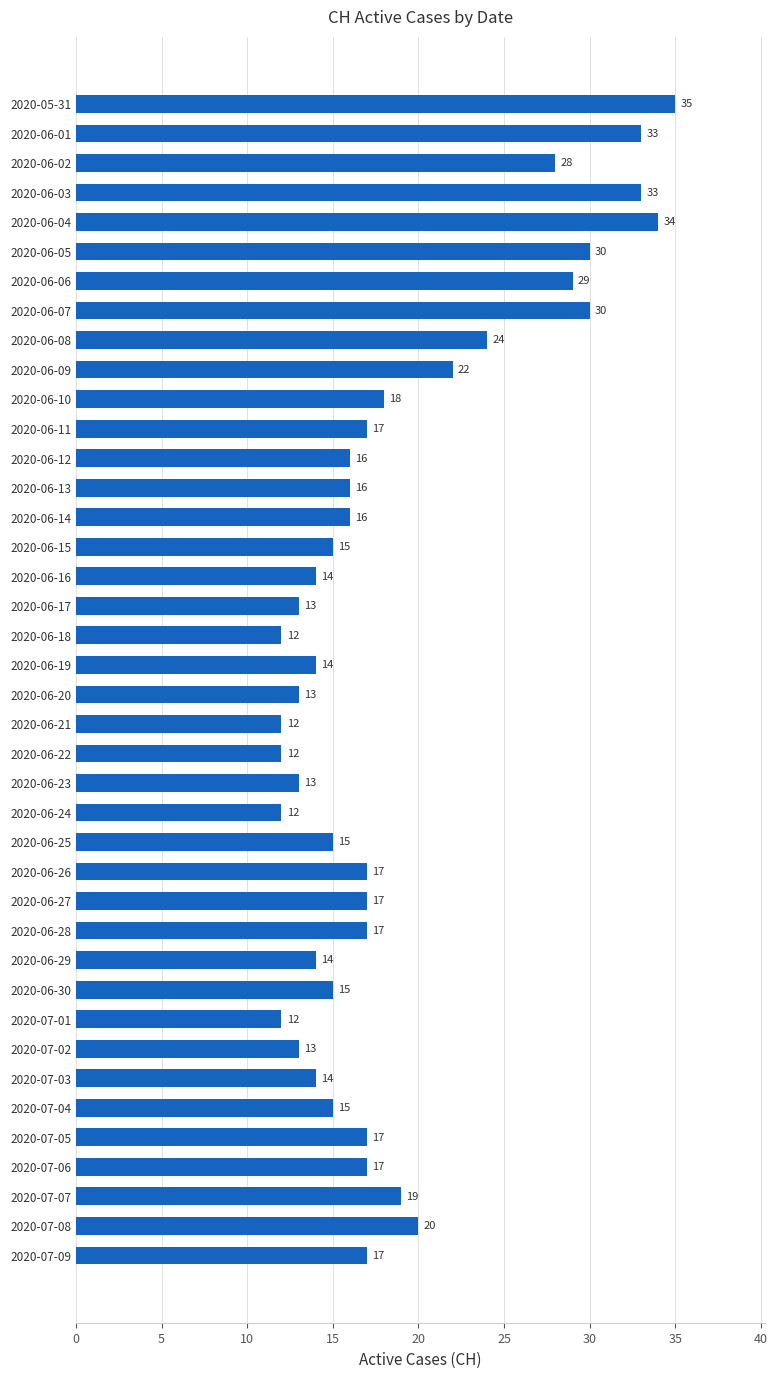

What is the change in value from 2020-06-15 to 2020-06-24?

-3